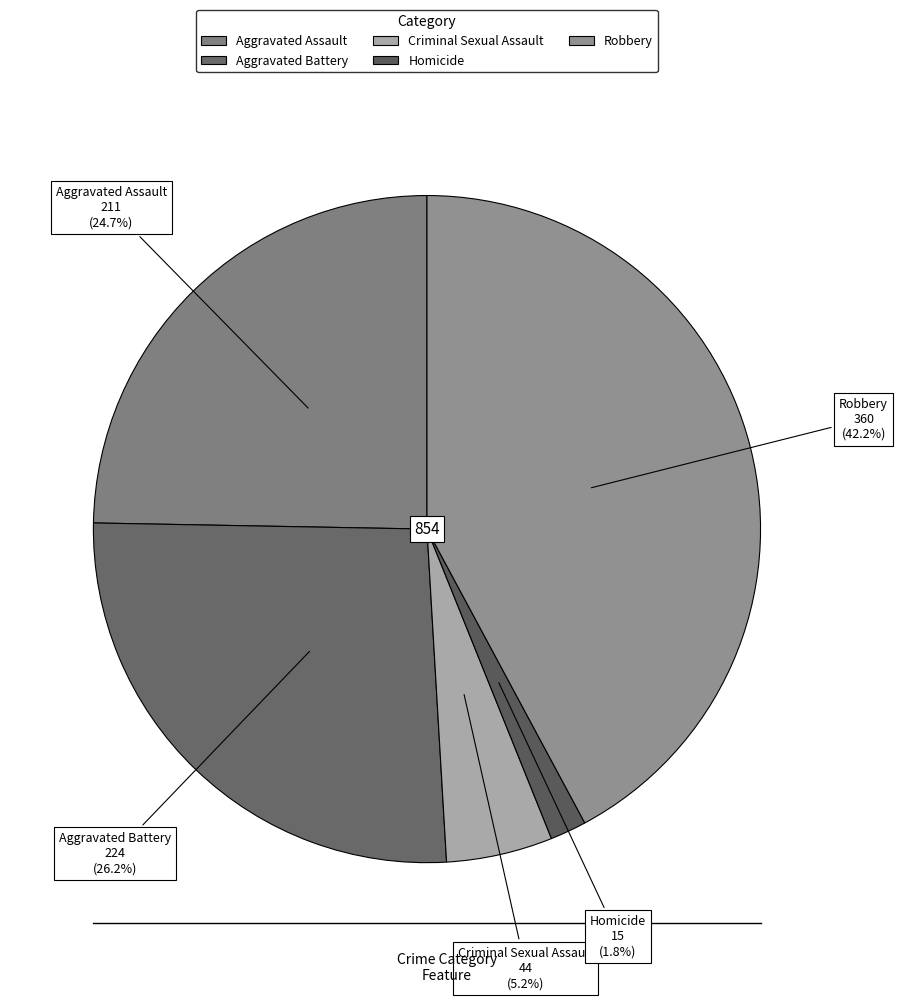

What percentage is NOT represented by Aggravated Battery?

73.8%